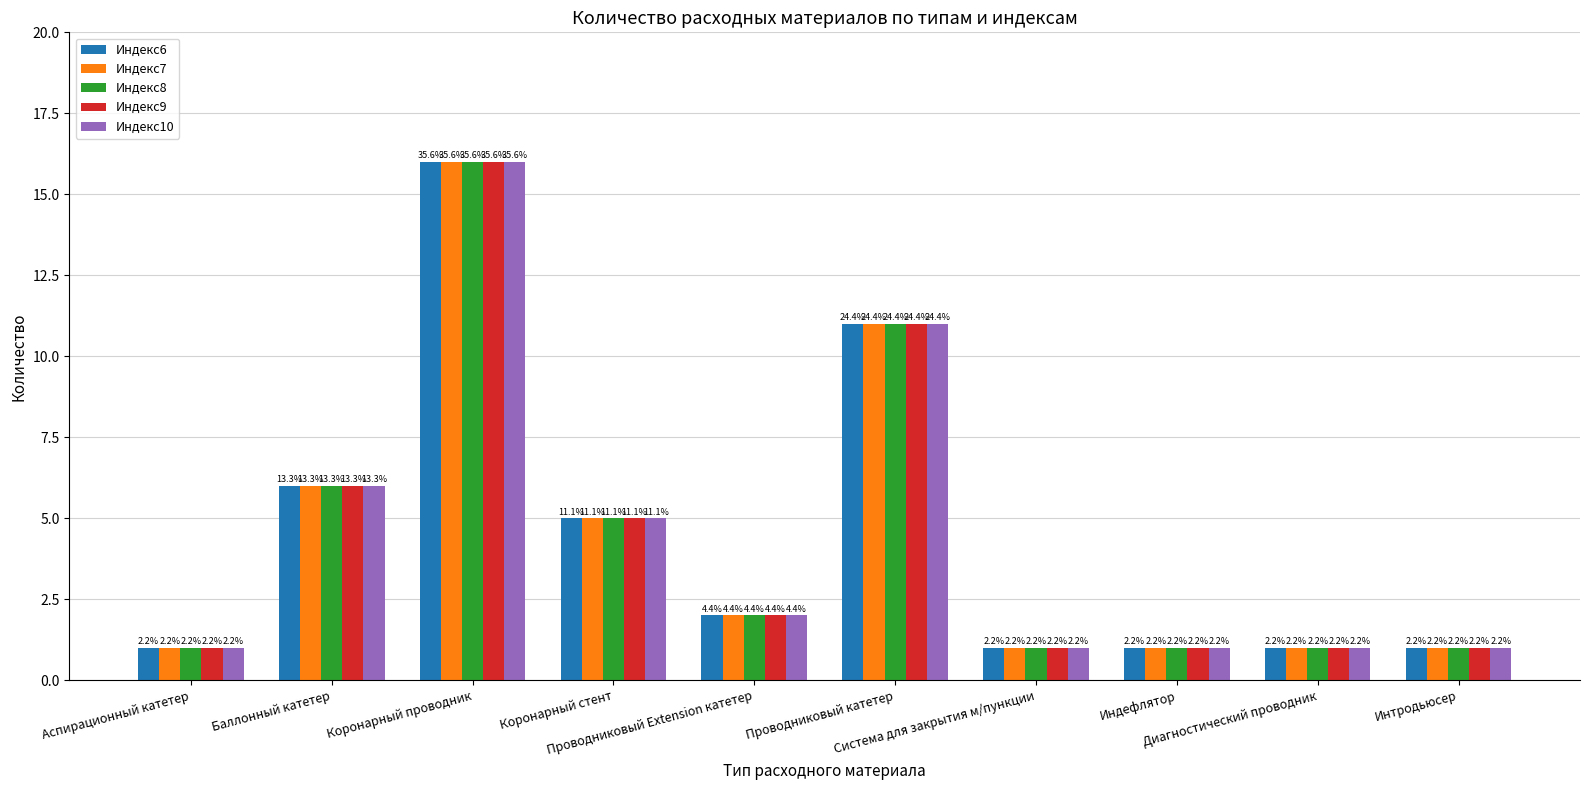

Rank the series by their maximum value, from lowest to highest.

Индекс6, Индекс7, Индекс8, Индекс9, Индекс10